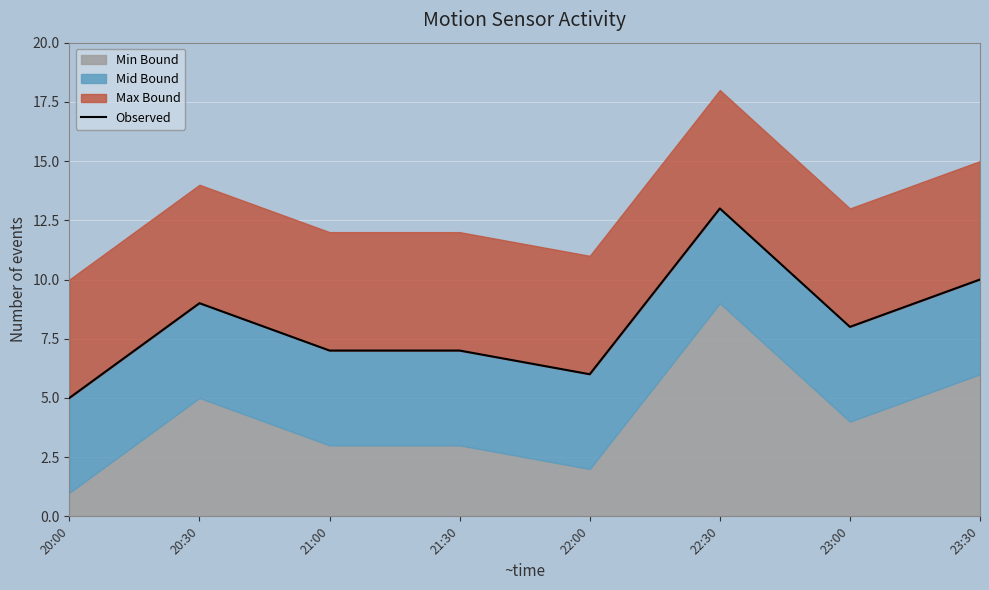

What value does the data have at 23:30?

10